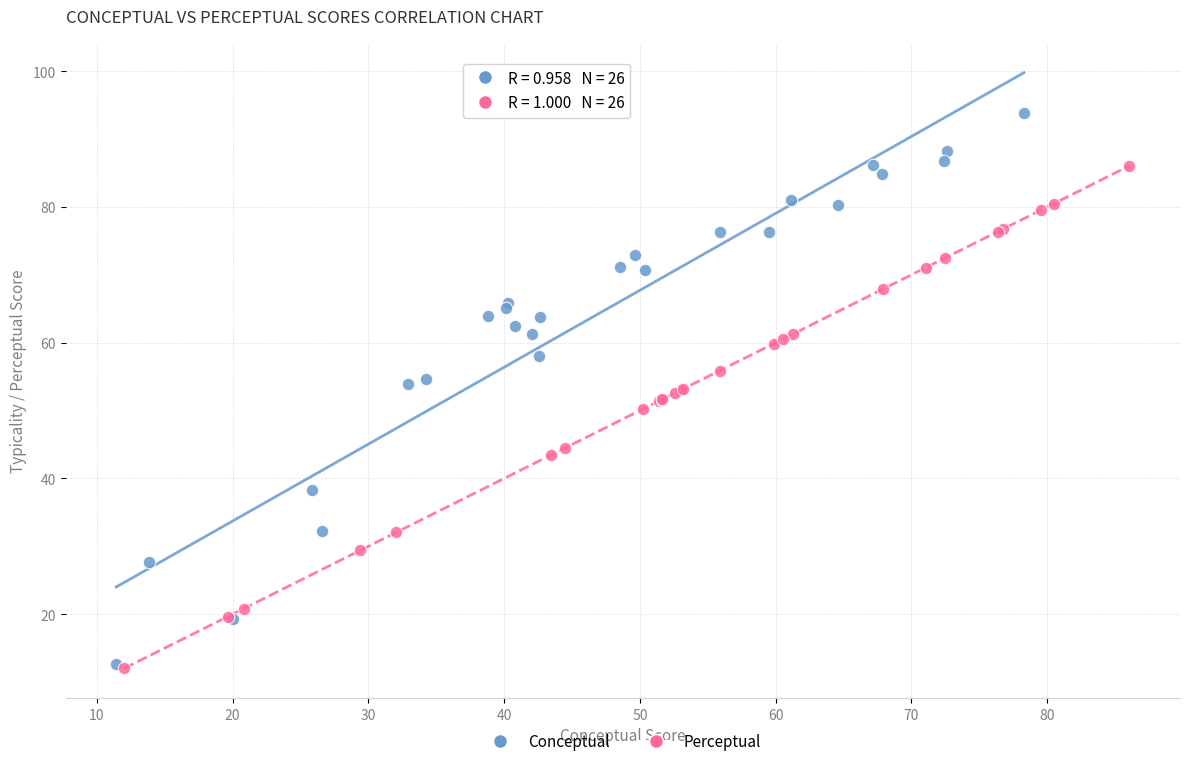

Which series reaches the maximum Y coordinate?

Conceptual